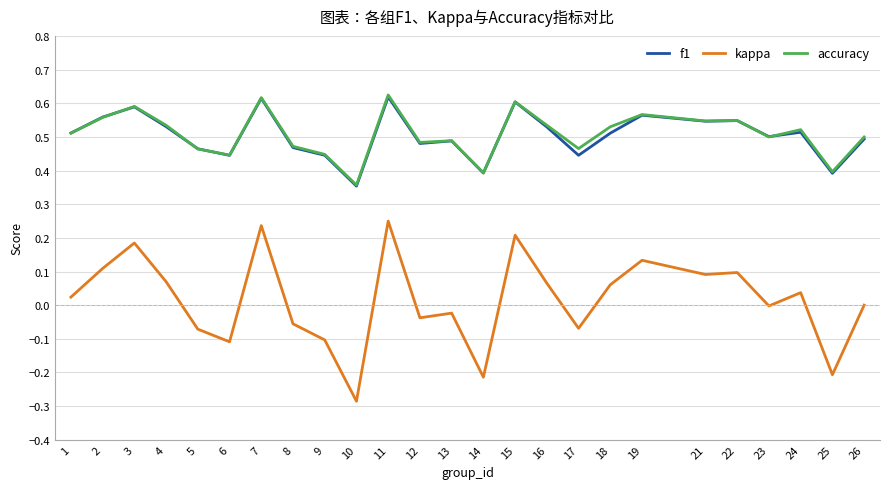

Which series changed the most between 12 and 21?

kappa